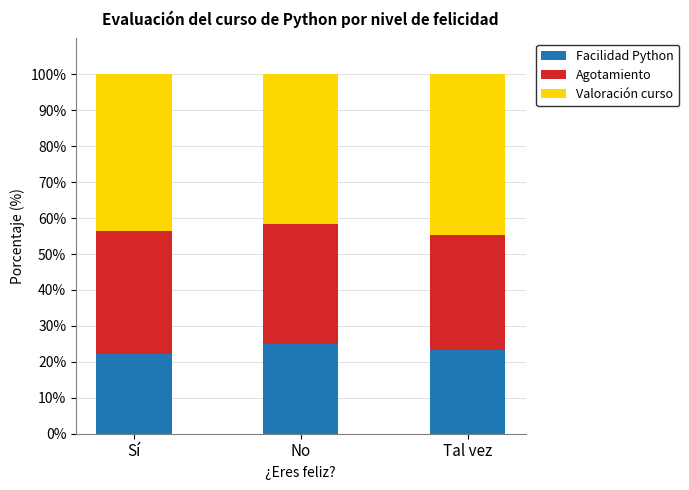

True or false: Facilidad Python has a value of 22.3 at Sí.

True